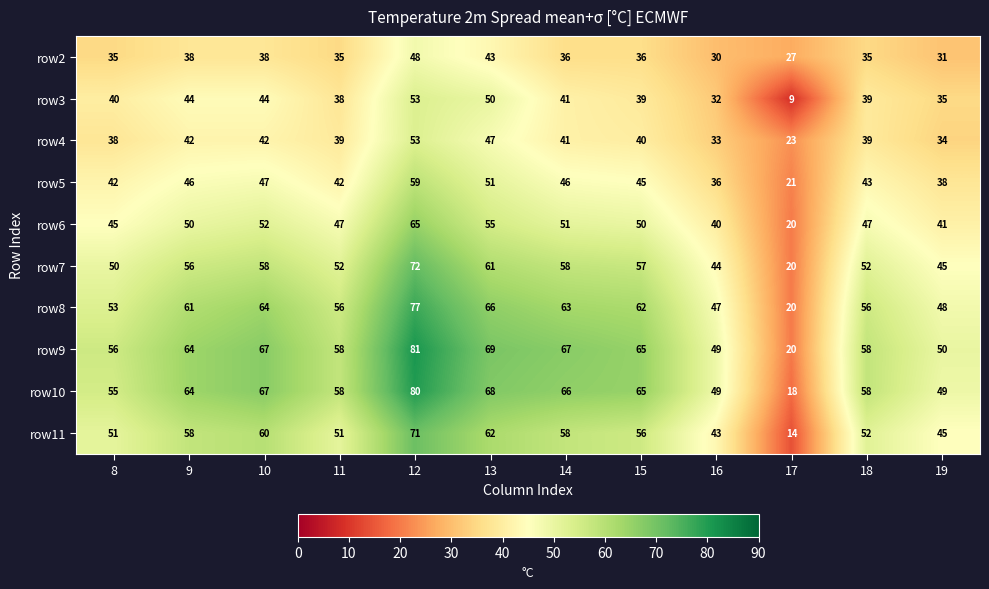

What is the difference between the highest and lowest values at 12?

33